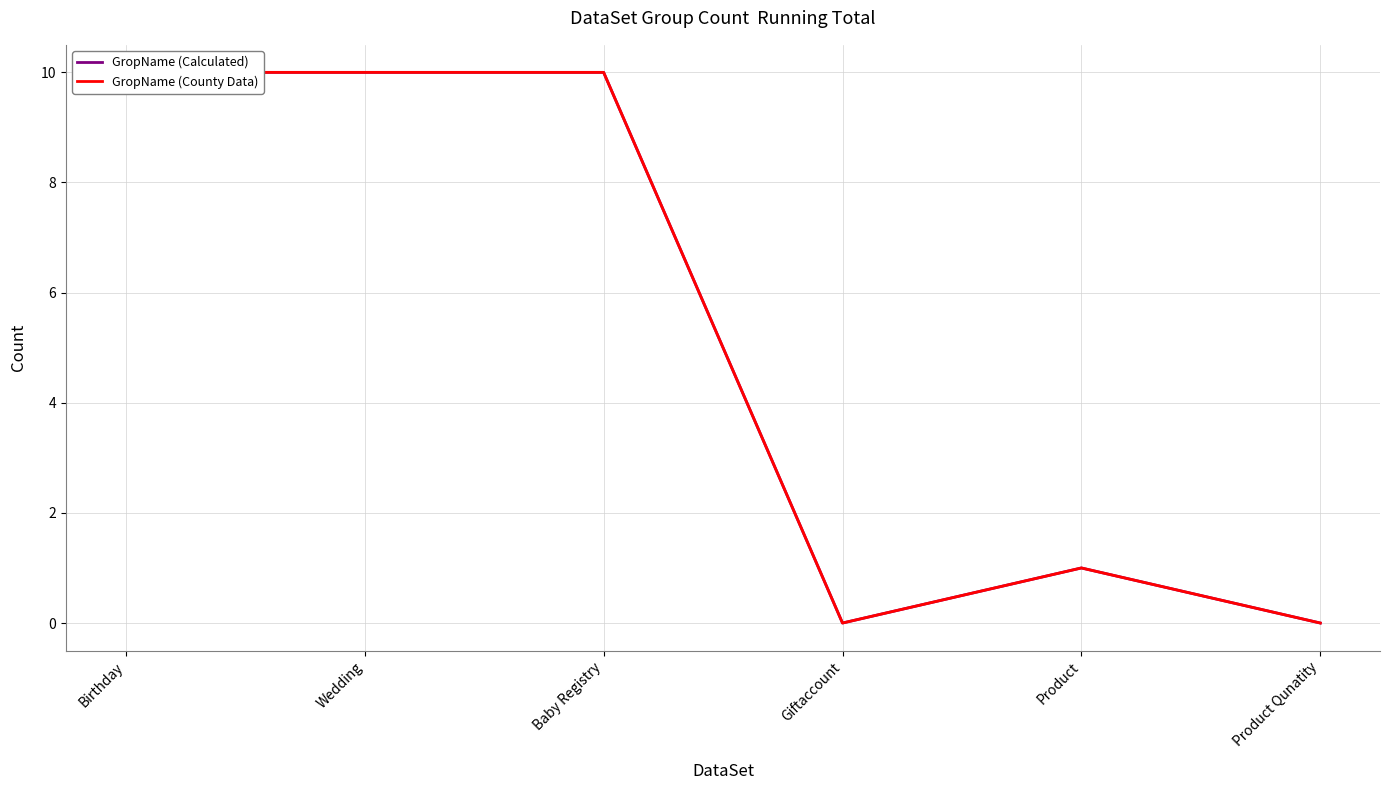

What is the sum of all GropName (County Data) values?

31